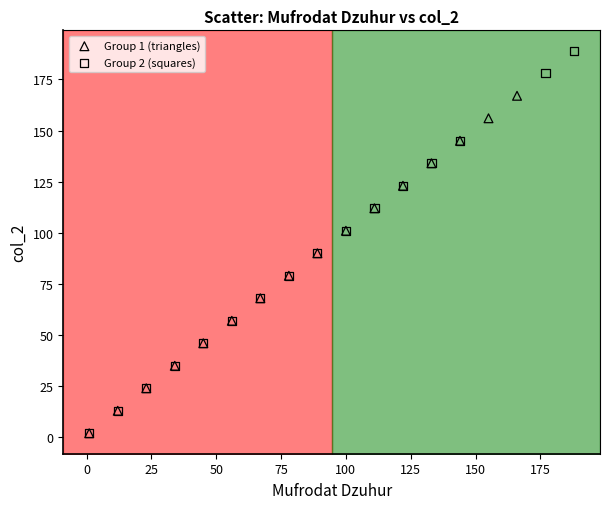

Which series has the widest spread of Y values?

Group 2 (squares)